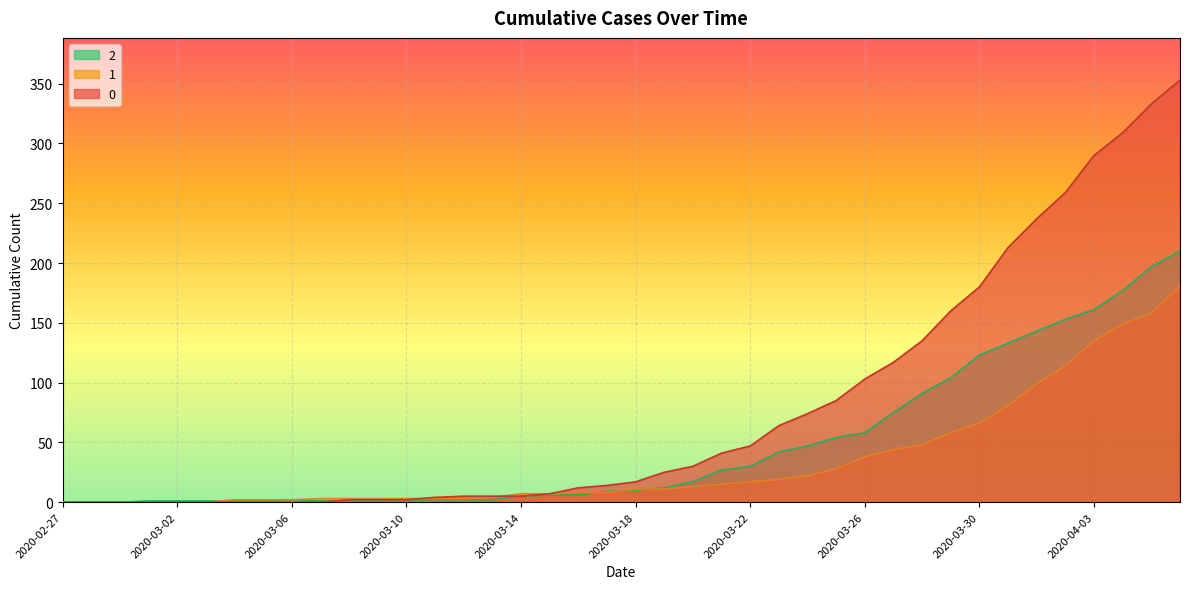

What is the difference between the maximum and minimum values in the 1 series?

181